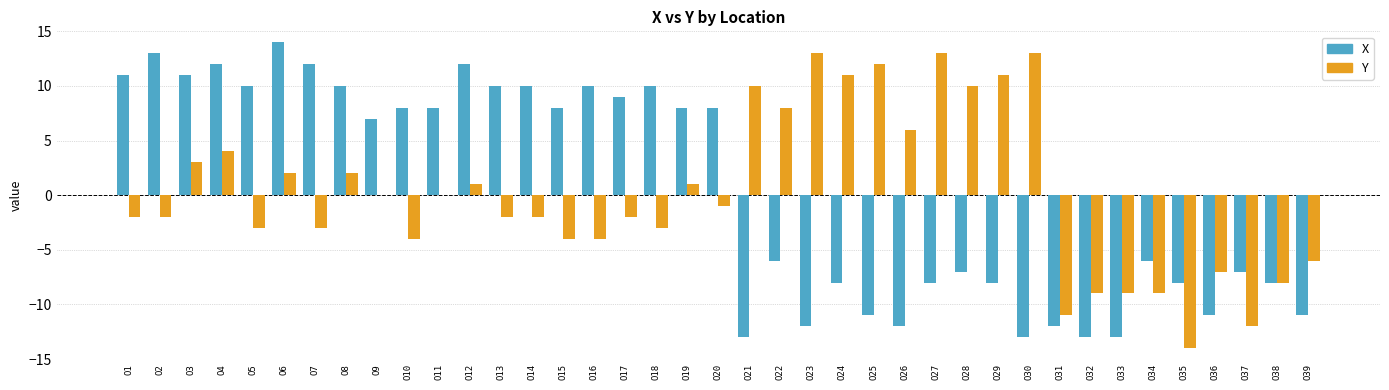

What value does the X series have at O36, to the nearest 10?

-10